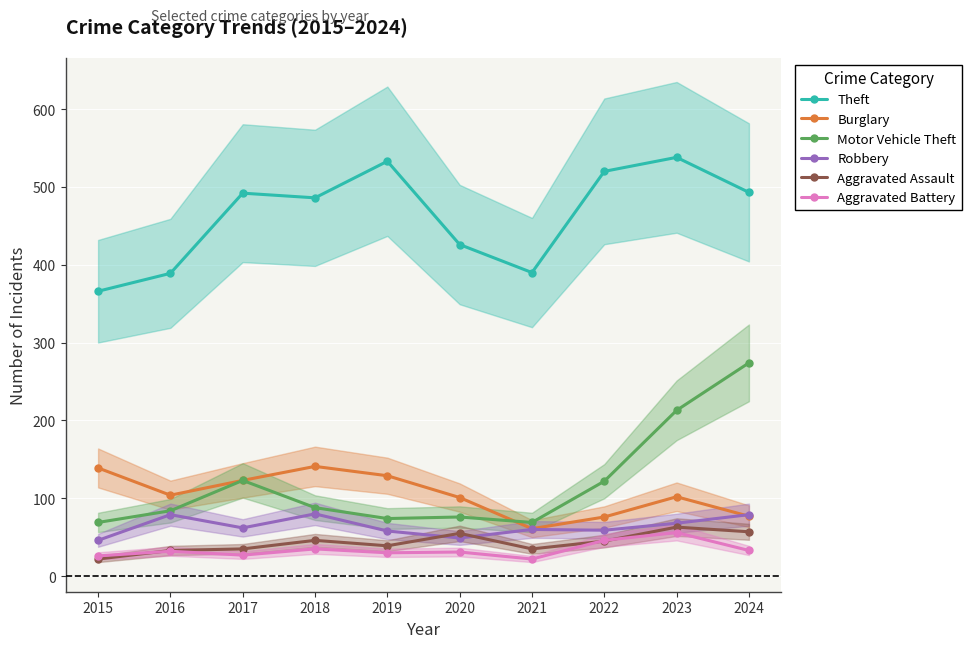

Which series has the widest spread of values?

Motor Vehicle Theft